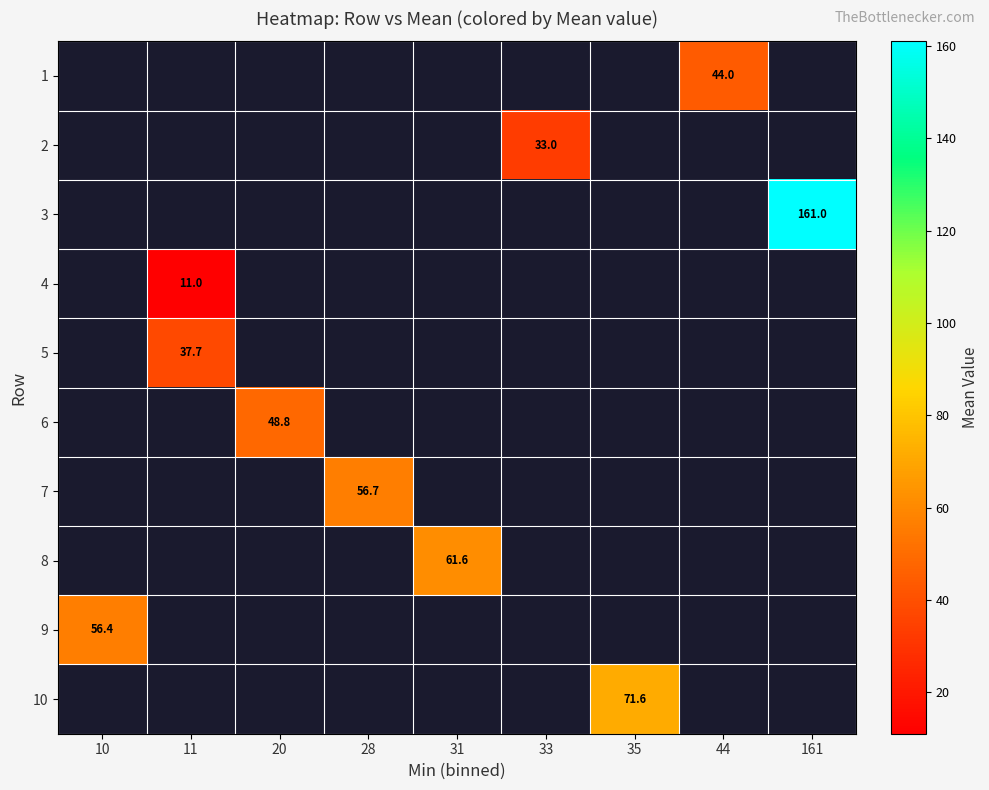

How many values in row_9 are above zero?

1